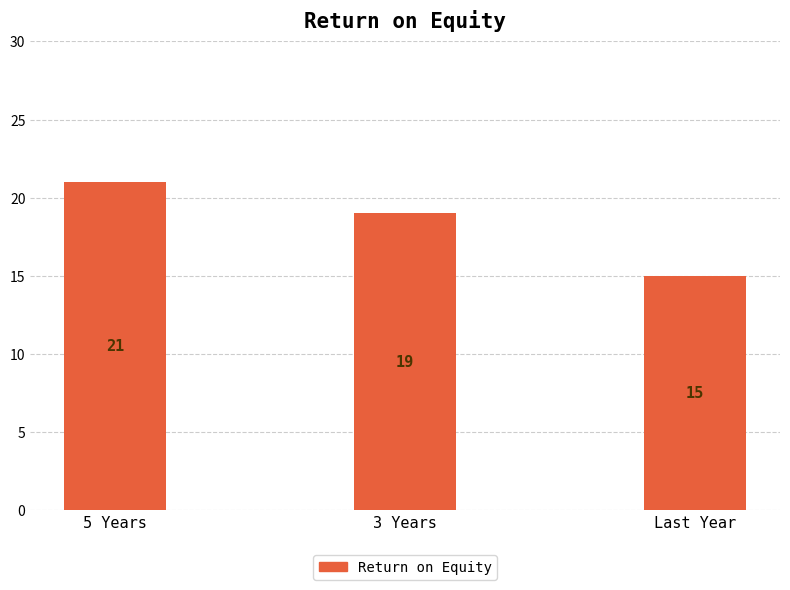

What is the difference between the values at 5 Years and Last Year?

6